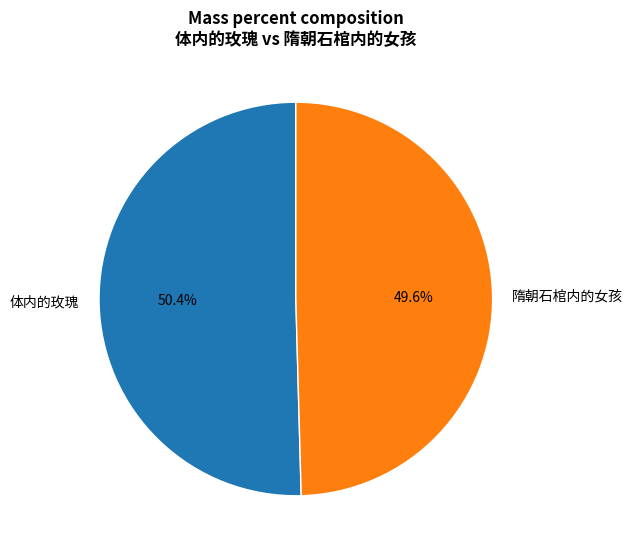

To the nearest percent, what portion does 隋朝石棺内的女孩 represent?

50%